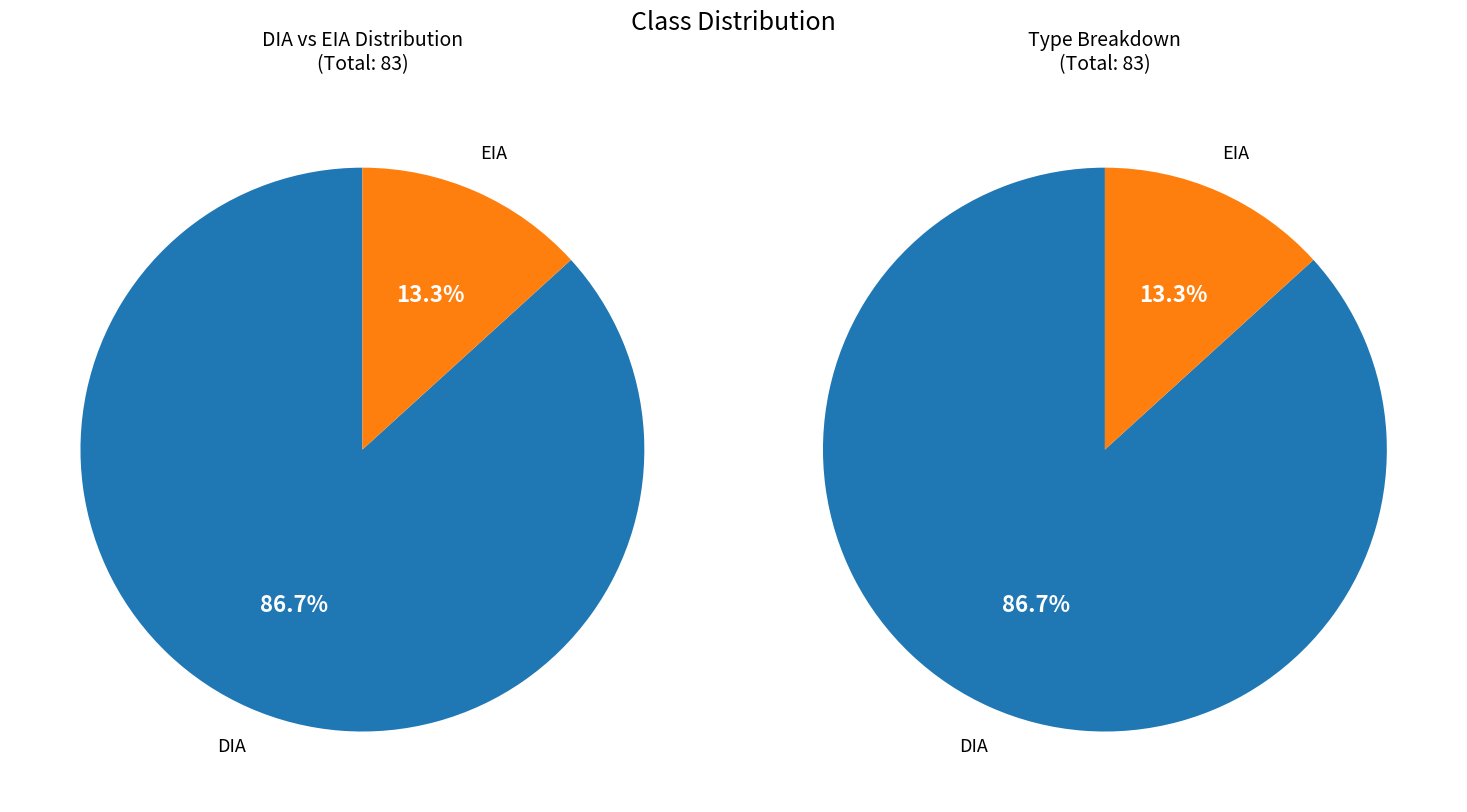

Does any single category account for the majority?

Yes